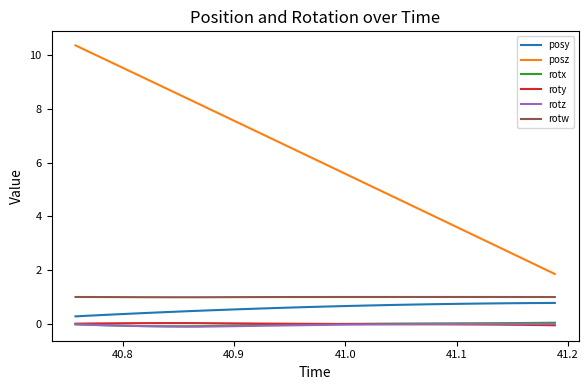

Which series has the widest spread of values?

posz